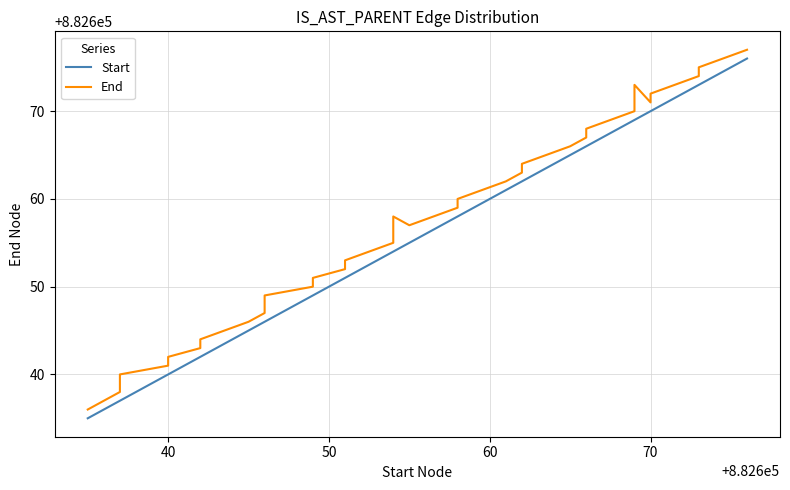

True or false: End and Start cross at least once.

False